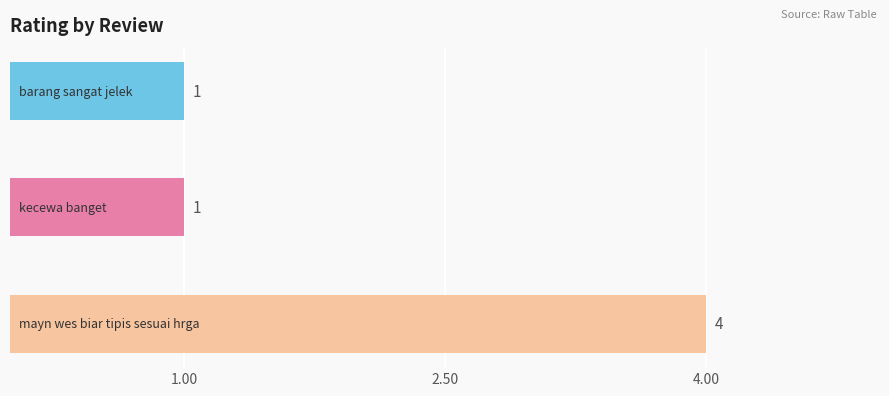

How many data points does each series have?

3